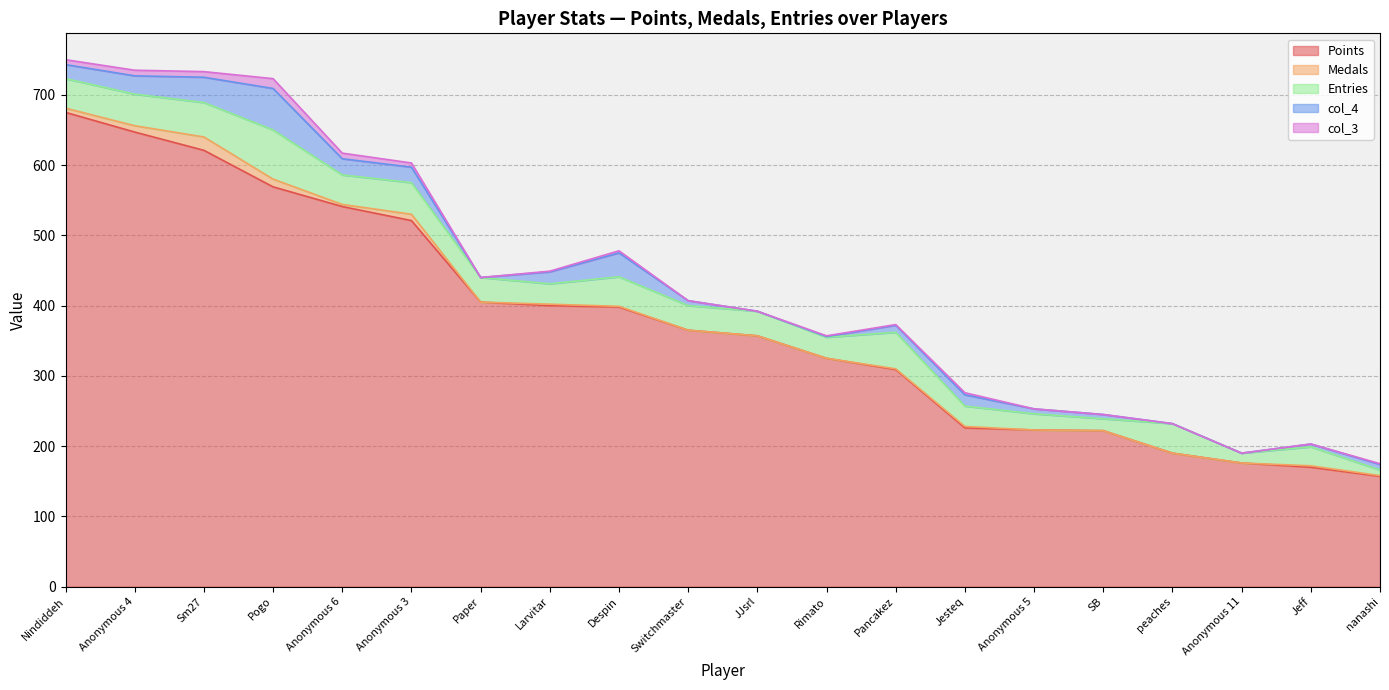

The col_3 series shows 0 at Rimato. True or false?

False